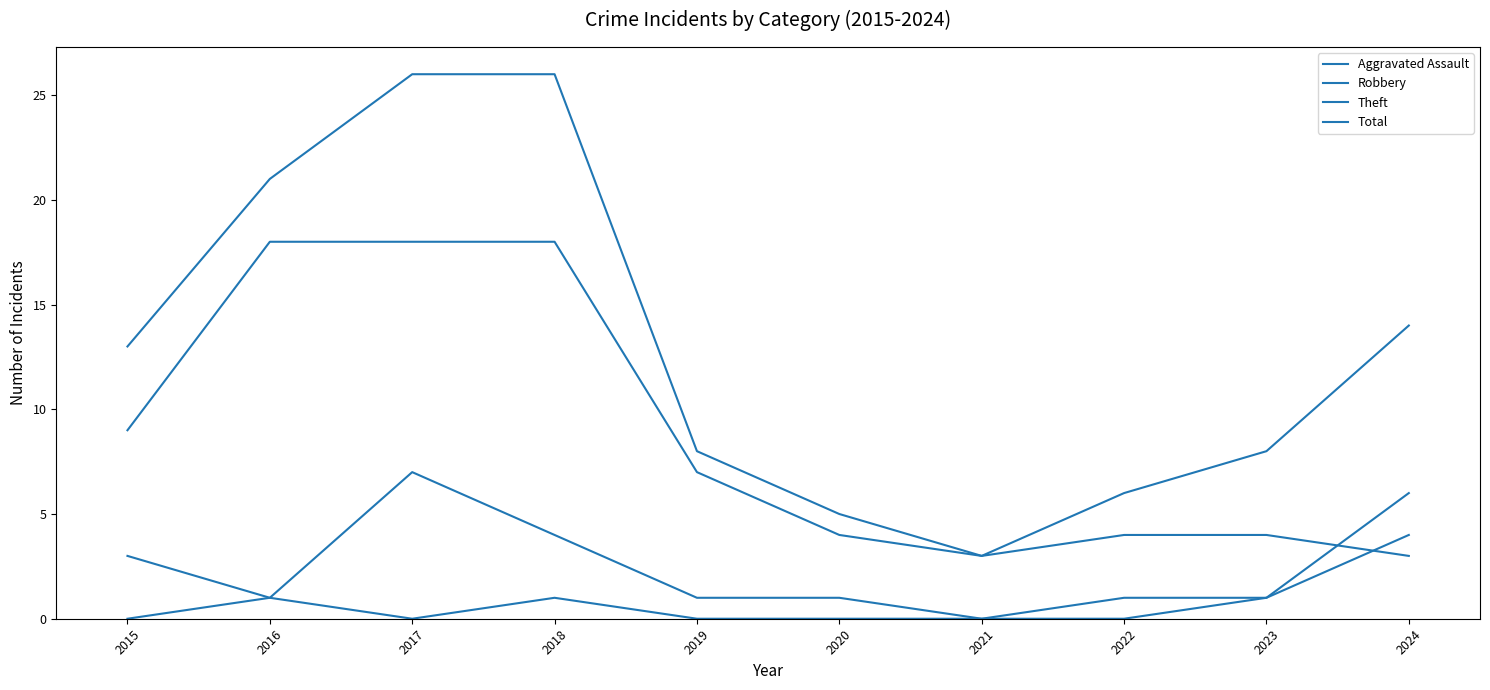

Does the chart have visible grid lines?

No